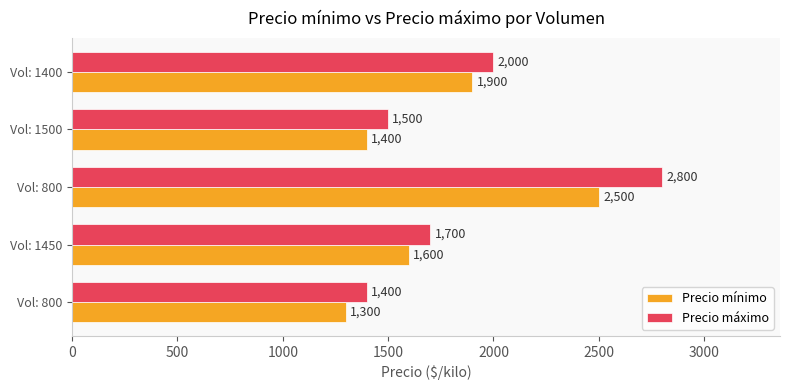

How many series are shown in this chart?

2